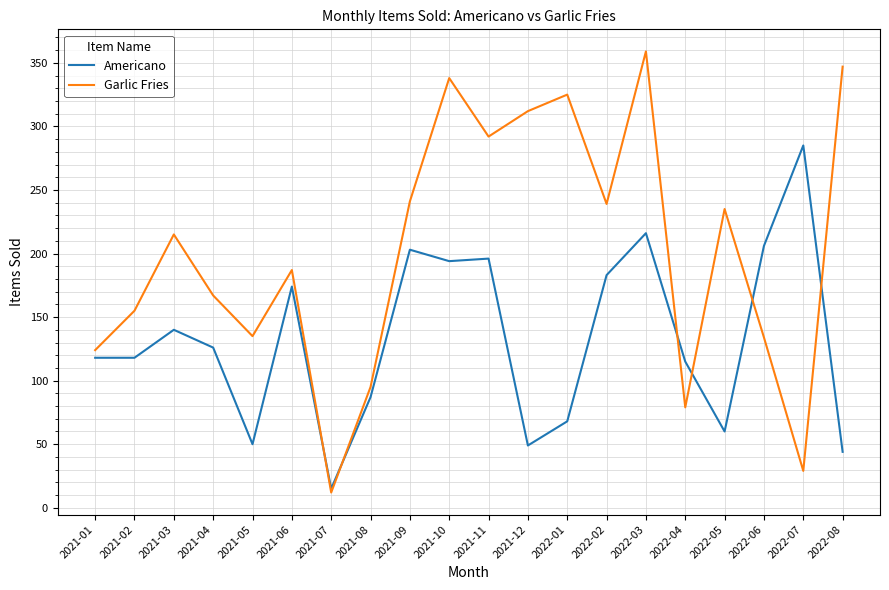

Which series has the widest spread of values?

Garlic Fries